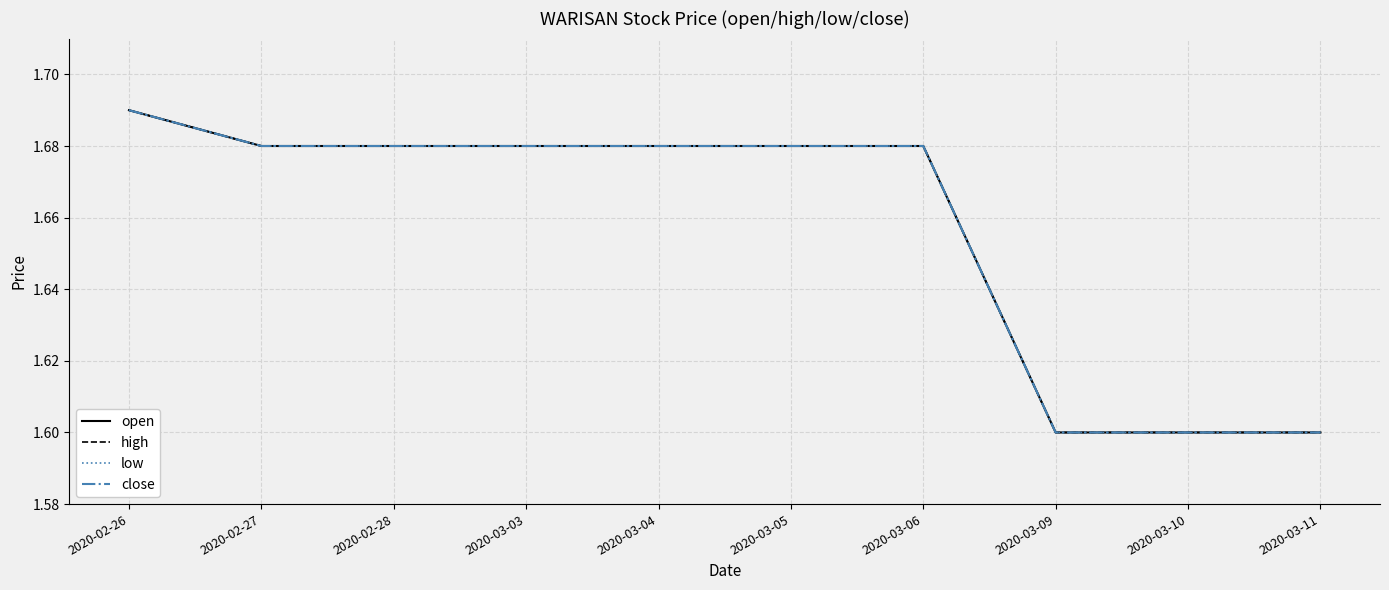

How many lines are shown in the chart?

4